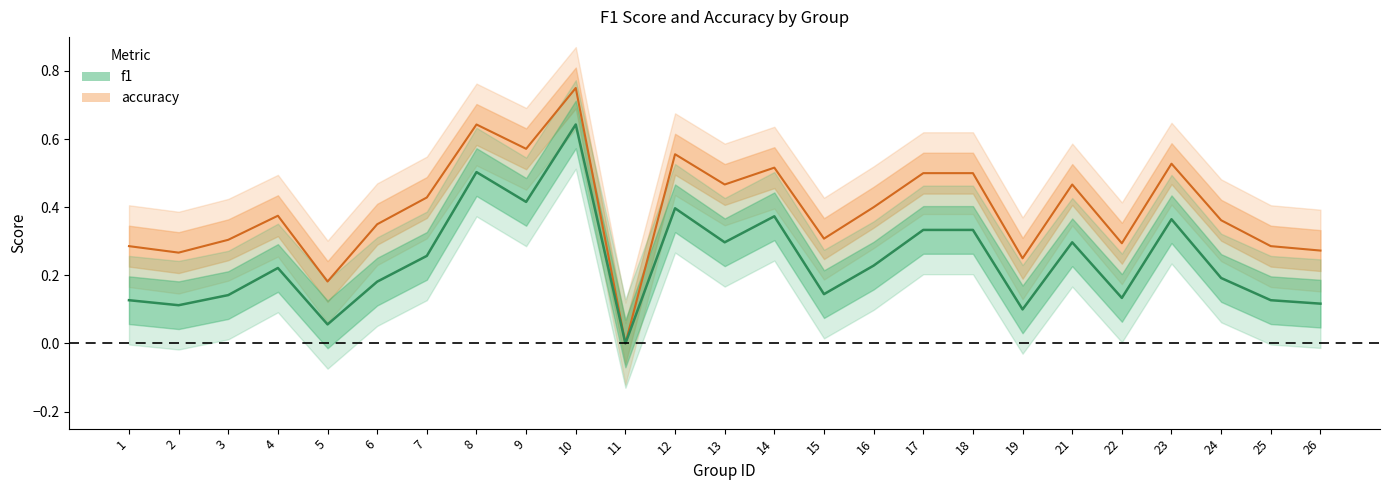

At which category does the chart reach its peak across all series?

10